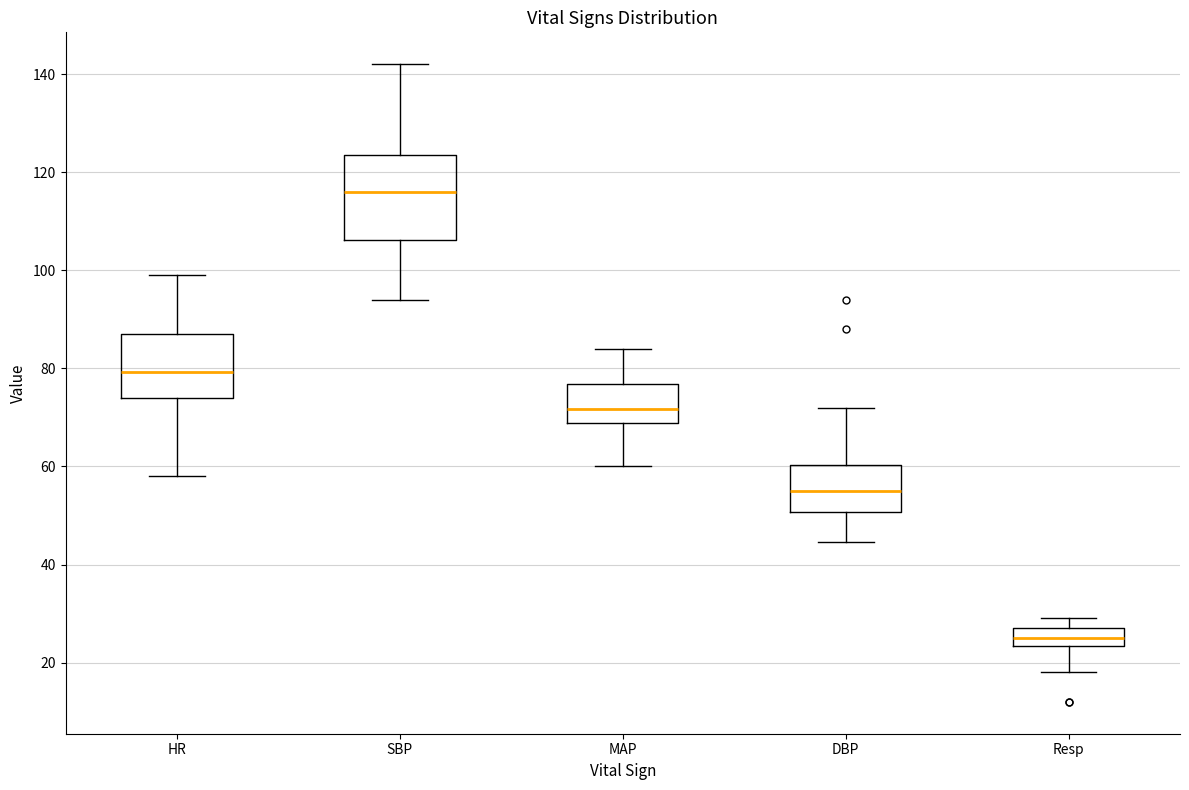

Reading left to right, transcribe this box plot: for each box, give where its median line is, the range the box spans, and where its two whiskers end, as read against the y-axis. The values are not printed on the chart, so give them approximately, as read against the axis.

HR: median 80, box 74 to 88, whiskers 58 to 100
SBP: median 116, box 106 to 124, whiskers 94 to 142
MAP: median 72, box 68 to 76, whiskers 60 to 84
DBP: median 56, box 50 to 60, whiskers 44 to 72
Resp: median 26, box 24 to 28, whiskers 18 to 30